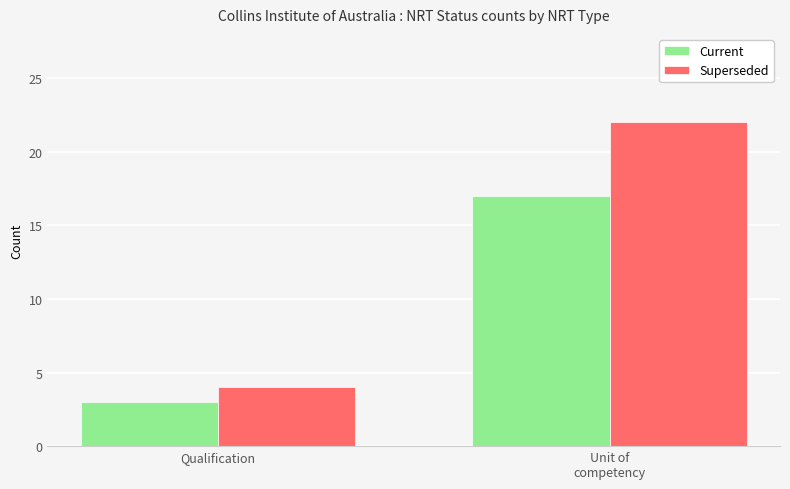

Which category has the lowest value in the Current series?

Qualification